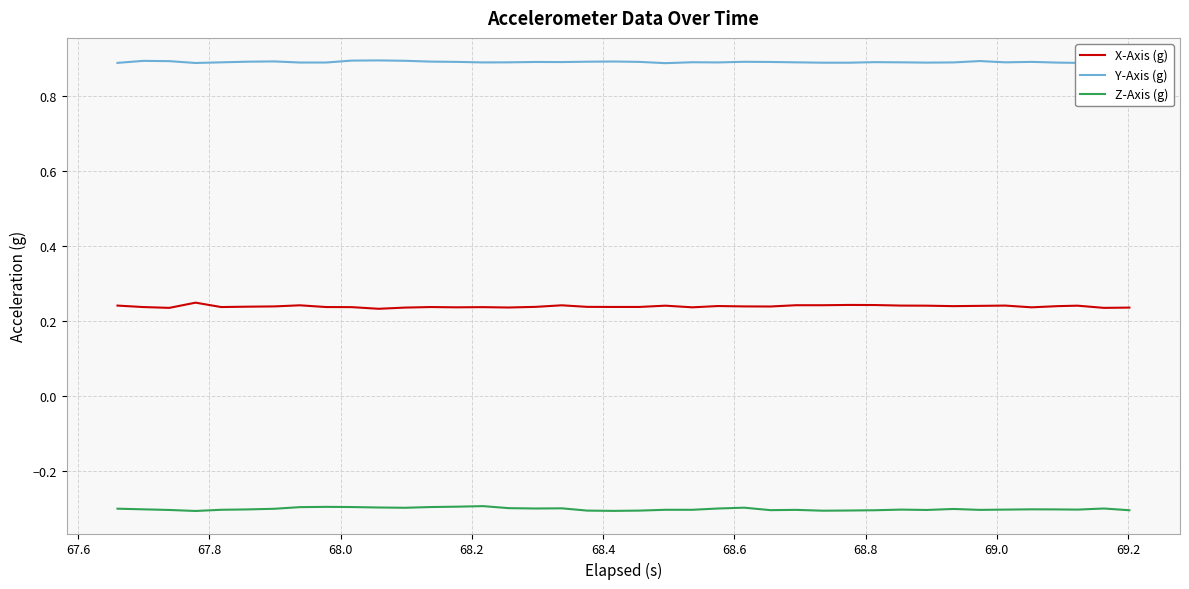

True or false: X-Axis (g) and Z-Axis (g) intersect in this chart.

False